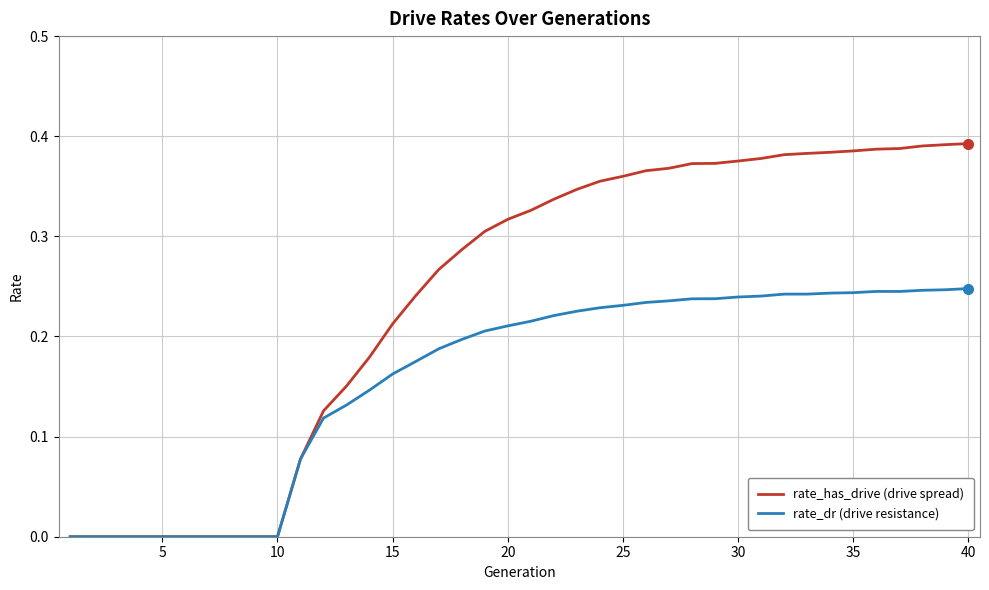

Rank the series by their average value, from lowest to highest.

rate_dr (drive resistance), rate_has_drive (drive spread)